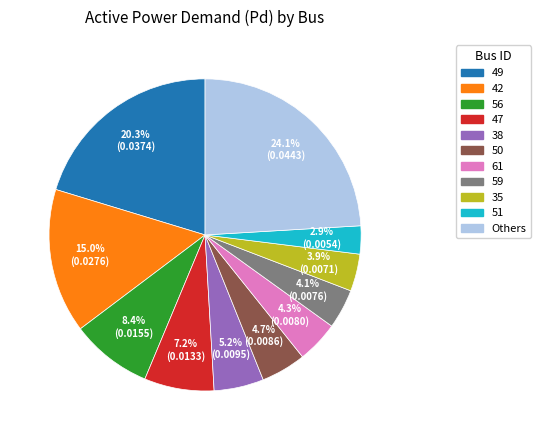

What is the total percentage of 59 and 47?

11.3%